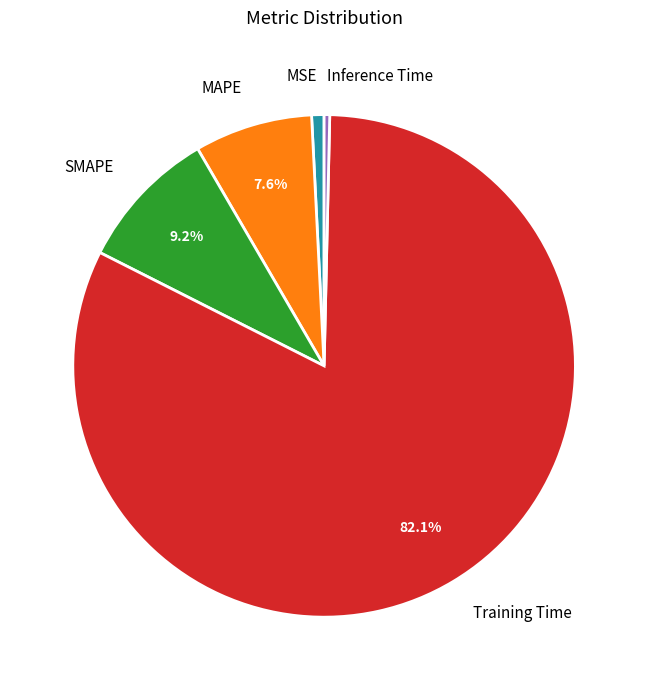

How many segments does this pie chart have?

5